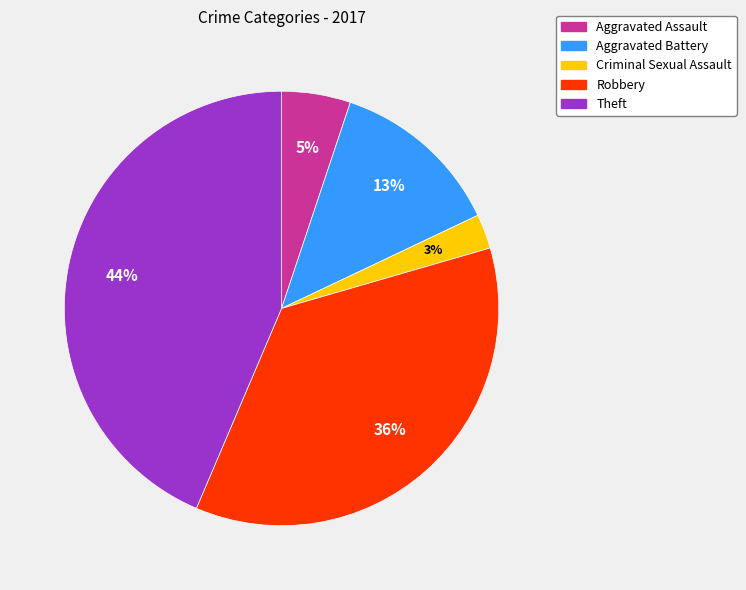

Is it true that Robbery is 29% of the pie?

False